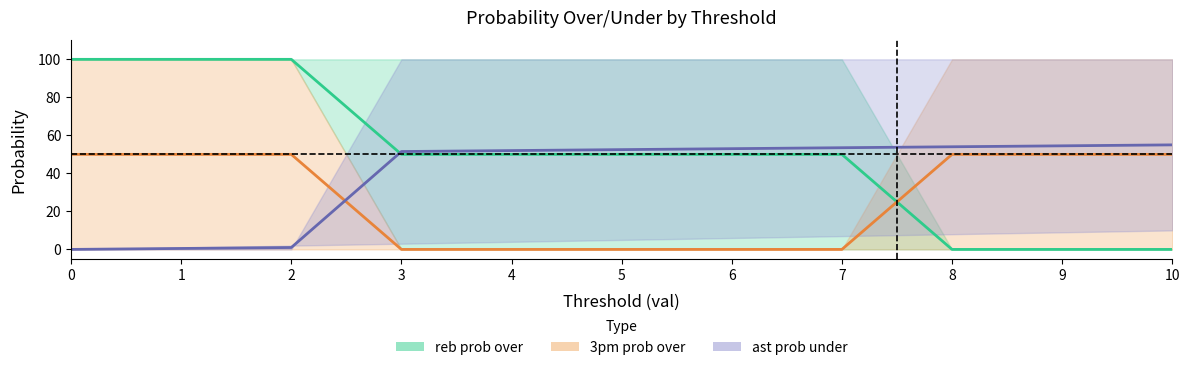

Reading left to right, what are all the values shown in this chart?

reb prob over center: 100.0	100.0	100.0	50.0	50.0	50.0	50.0	50.0	0.0	0.0	0.0
3pm prob over center: 50.0	50.0	50.0	0.0	0.0	0.0	0.0	0.0	50.0	50.0	50.0
ast prob under center: 0.0	0.5	1.0	51.5	52.0	52.5	53.0	53.5	54.0	54.5	55.0